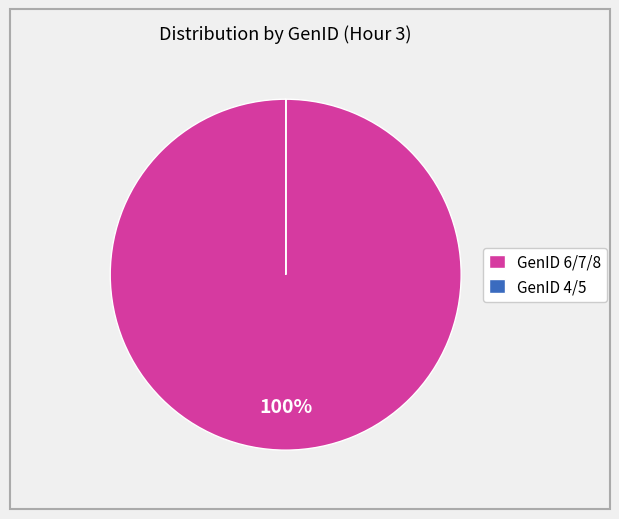

Which category accounts for the majority?

GenID 6